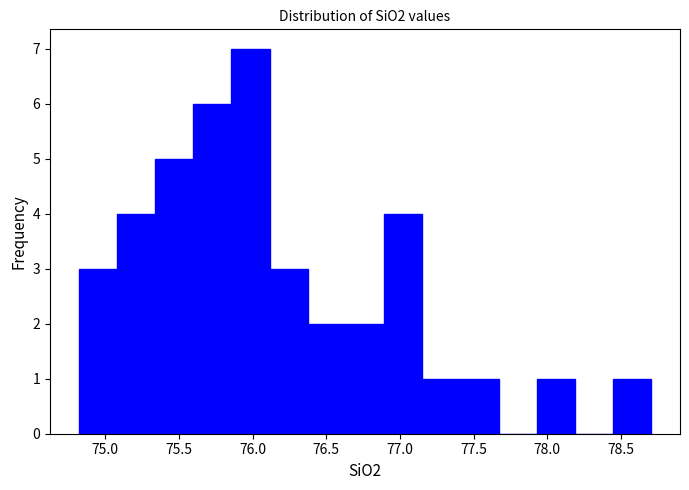

Reading left to right, transcribe this chart: for each bar, give the range it covers on the x-axis and its height. Neither the bar edges nor the heights are printed on the chart, so give them approximately, as read against the axes.

74.80 to 75.10: 3
75.10 to 75.35: 4
75.35 to 75.60: 5
75.60 to 75.85: 6
75.85 to 76.10: 7
76.10 to 76.35: 3
76.35 to 76.65: 2
76.65 to 76.90: 2
76.90 to 77.15: 4
77.15 to 77.40: 1
77.40 to 77.65: 1
77.65 to 77.95: 0
77.95 to 78.20: 1
78.20 to 78.45: 0
78.45 to 78.70: 1